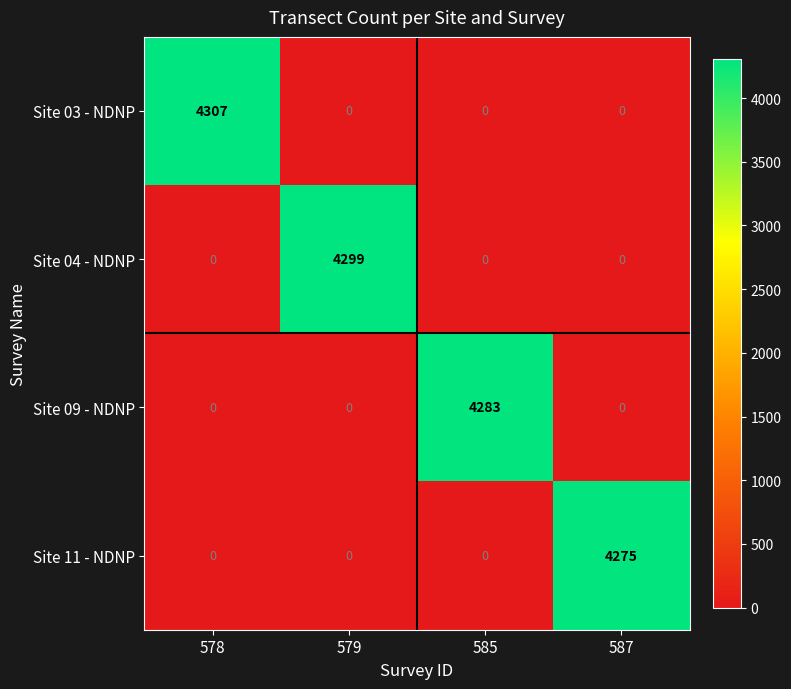

What is the average value of the Site 11 - NDNP series?

1069